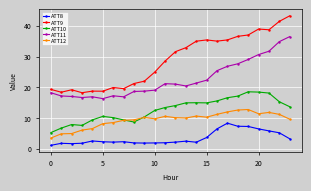

True or false: ATT8 and ATT10 cross at least once.

False